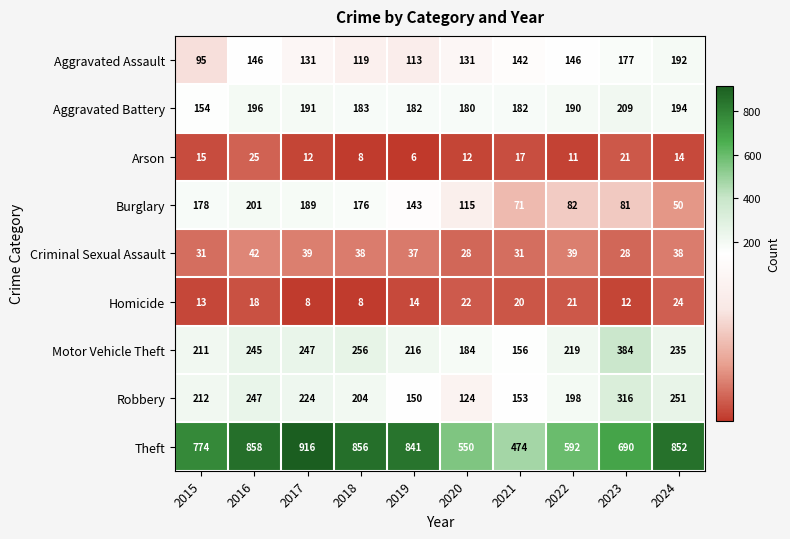

What is the smallest value displayed?

6